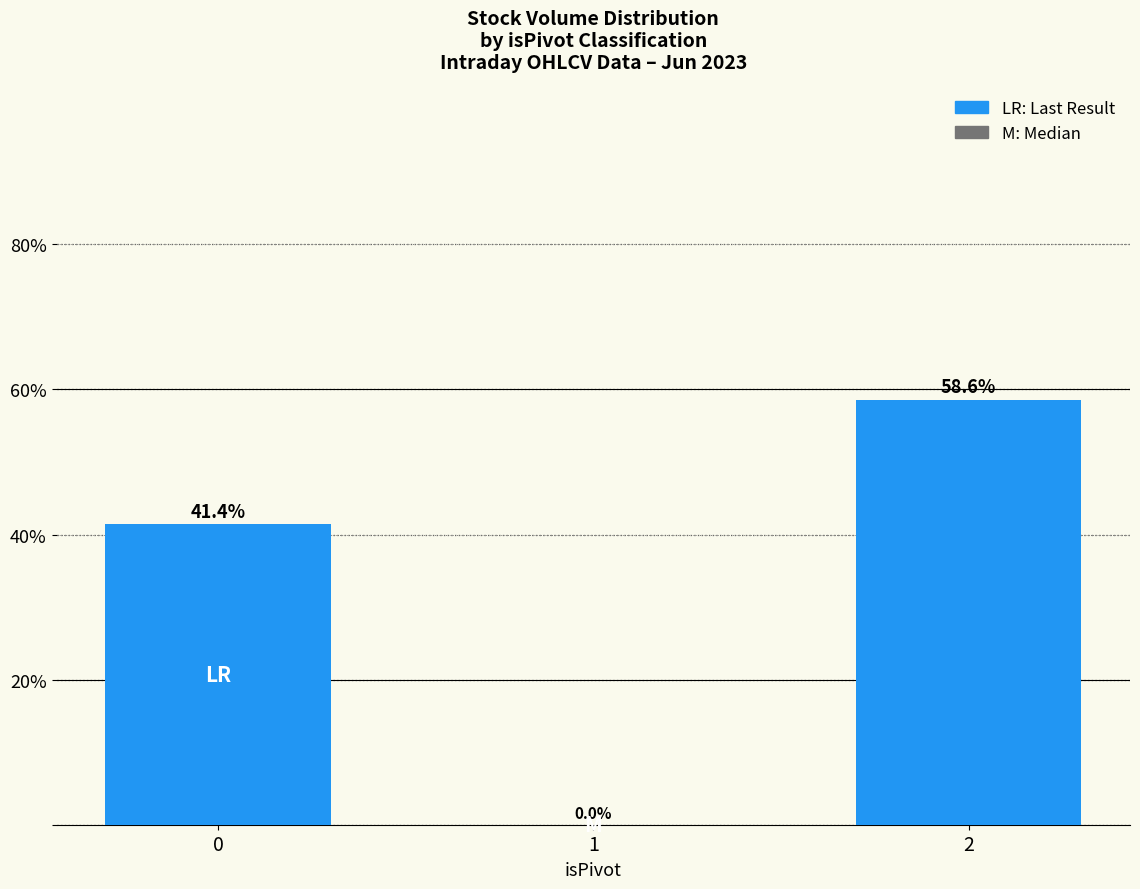

What is the maximum value shown in the chart?

58.6